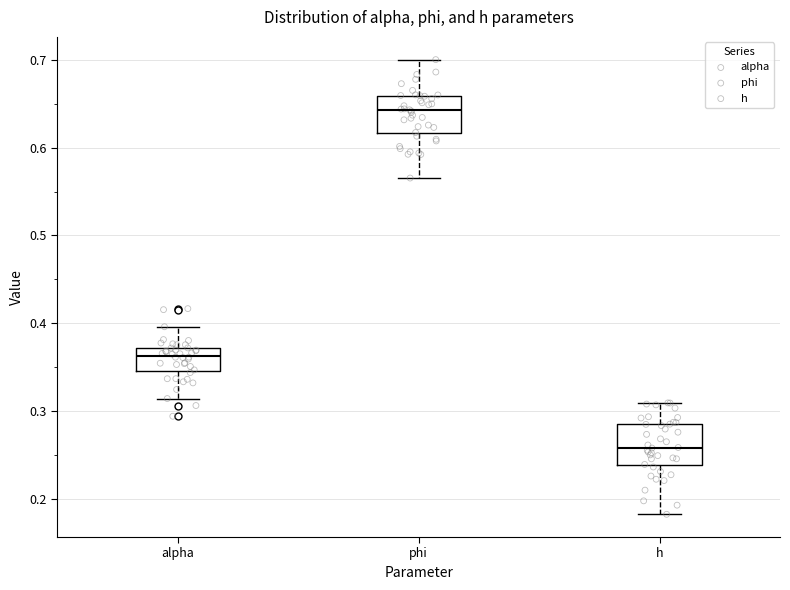

Reading left to right, read every box against the y-axis: the position of its median line, the range the box covers, and the ends of its whiskers. The values are not printed on the chart, so give them approximately, as read against the axis.

alpha: median 0.36, box 0.35 to 0.37, whiskers 0.31 to 0.40
phi: median 0.64, box 0.62 to 0.66, whiskers 0.57 to 0.70
h: median 0.26, box 0.24 to 0.29, whiskers 0.18 to 0.31